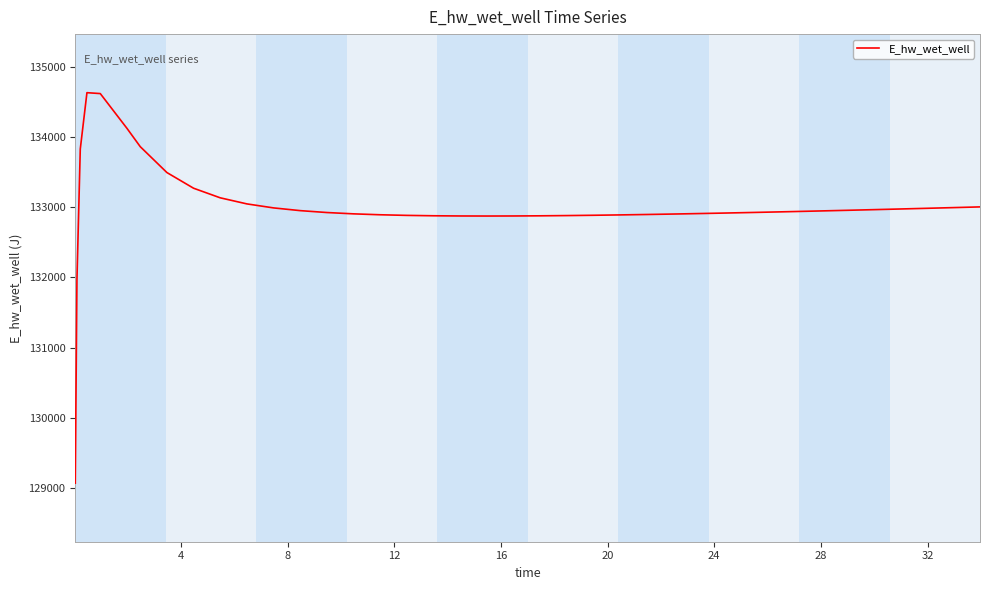

What is the maximum value shown in the chart?

134628.0